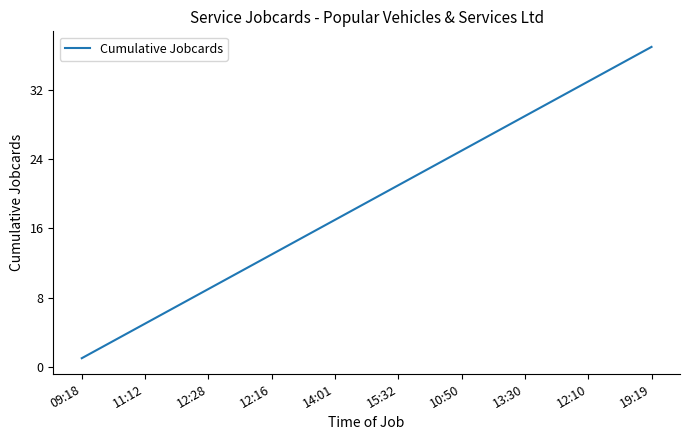

What is the difference between the maximum and minimum values?

36